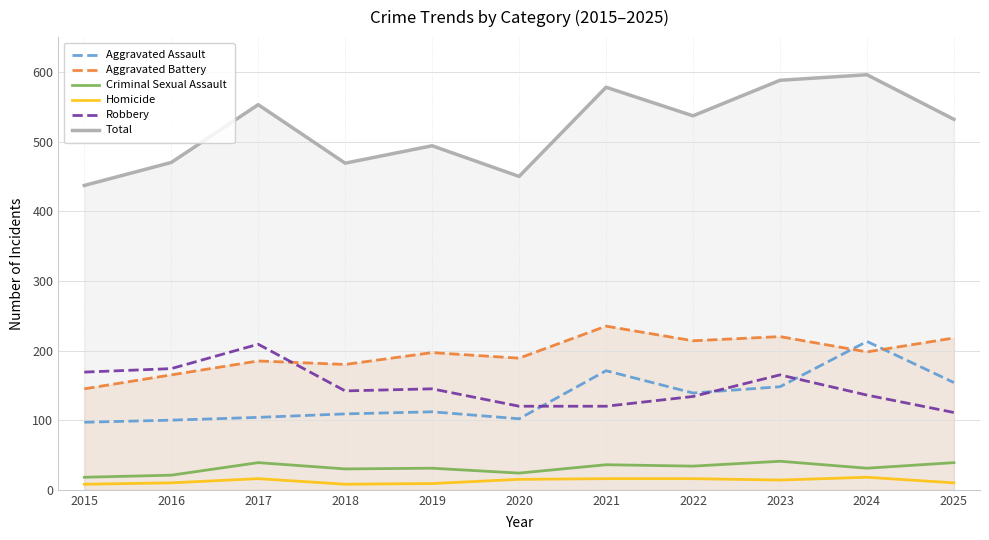

The value of Aggravated Assault at 2016 is 140. True or false?

False